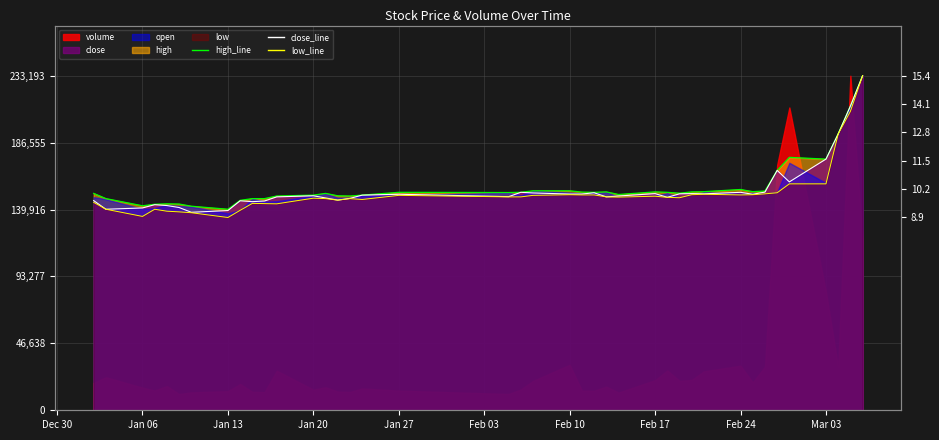

Where is the first local minimum for low_line?

Jan 06